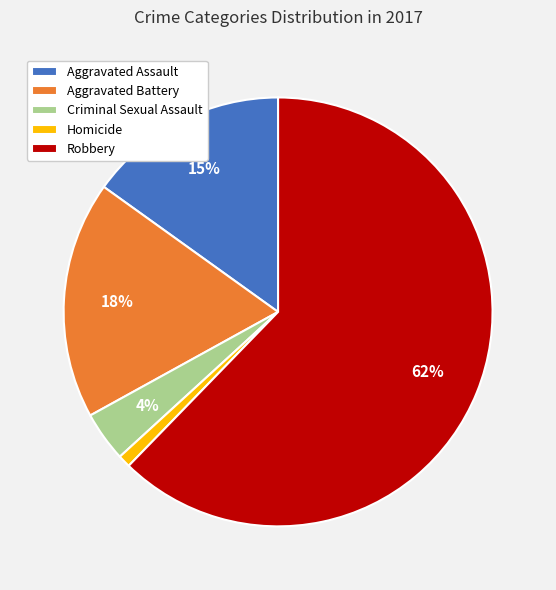

To the nearest percent, what is the difference between the largest and smallest slice percentages?

61%